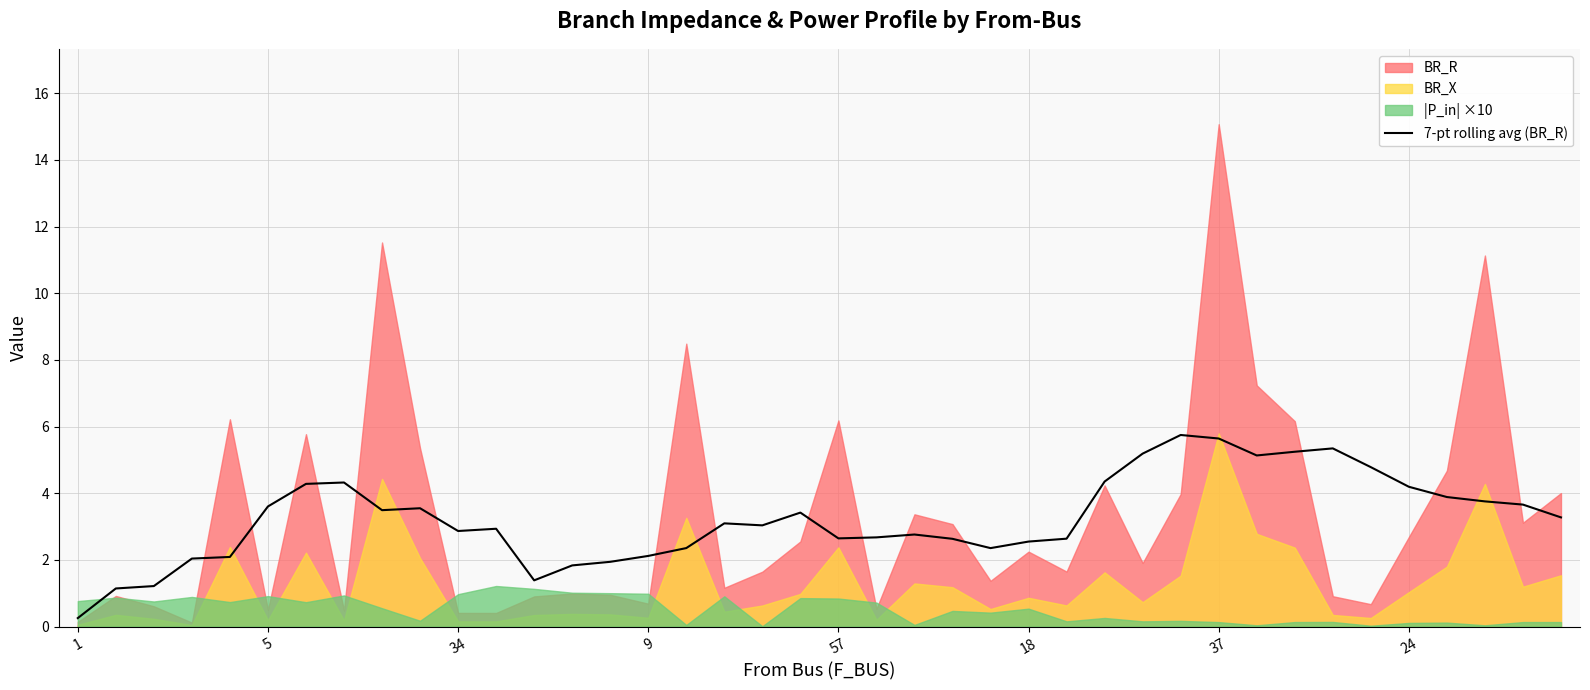

What is the maximum value for 7-pt rolling avg (BR_R)?

5.7